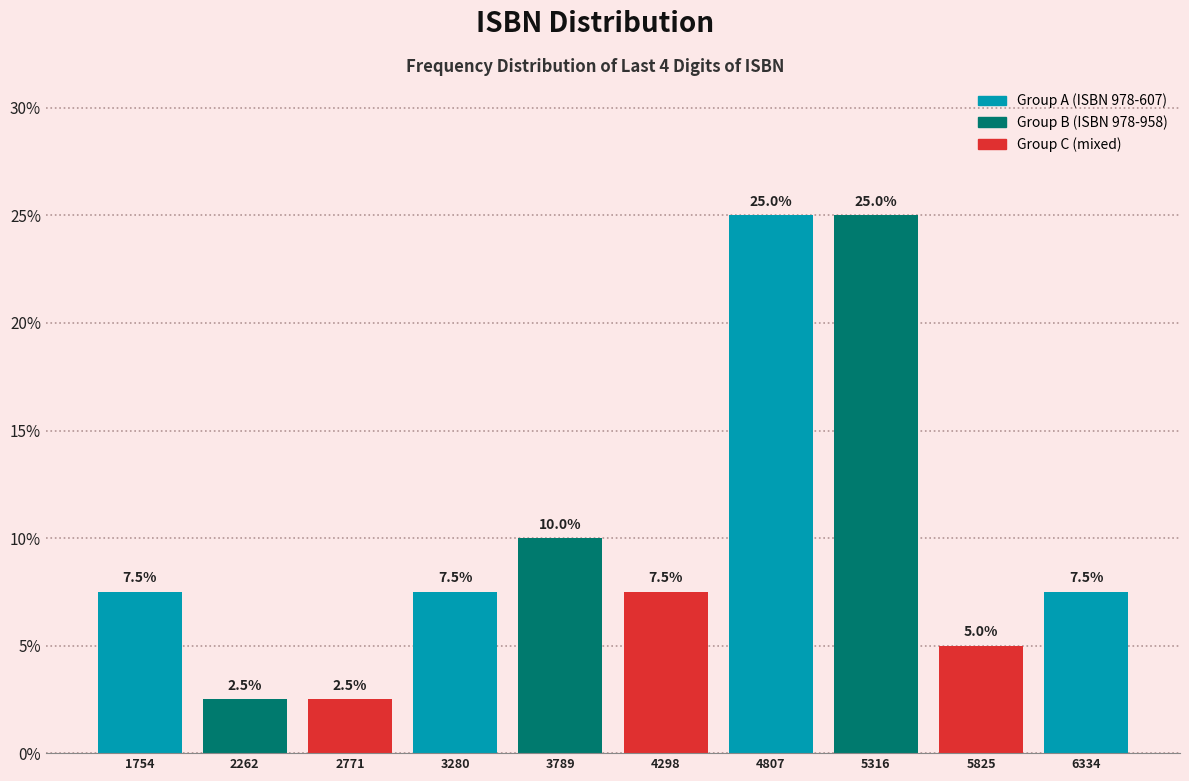

Reading left to right, transcribe all the data shown in this chart.

7.5	2.5	2.5	7.5	10.0	7.5	25.0	25.0	5.0	7.5